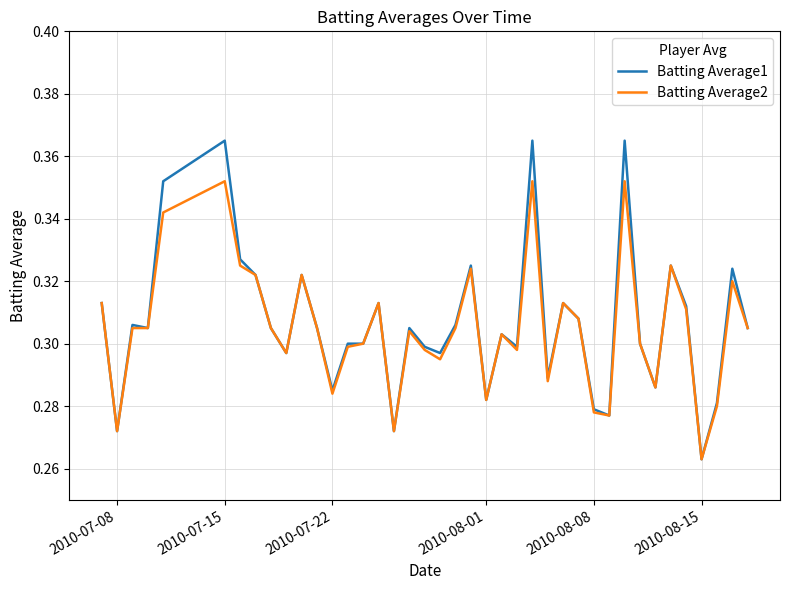

Rank the series by their maximum value, from highest to lowest.

Batting Average1, Batting Average2